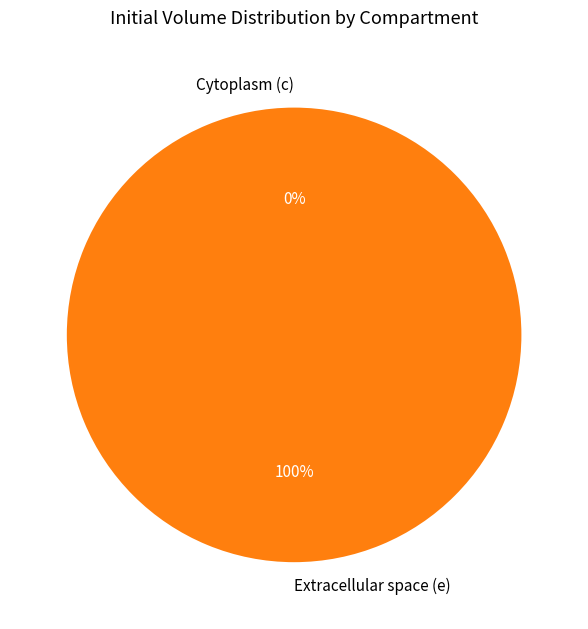

Which slice is the largest?

Extracellular space (e)